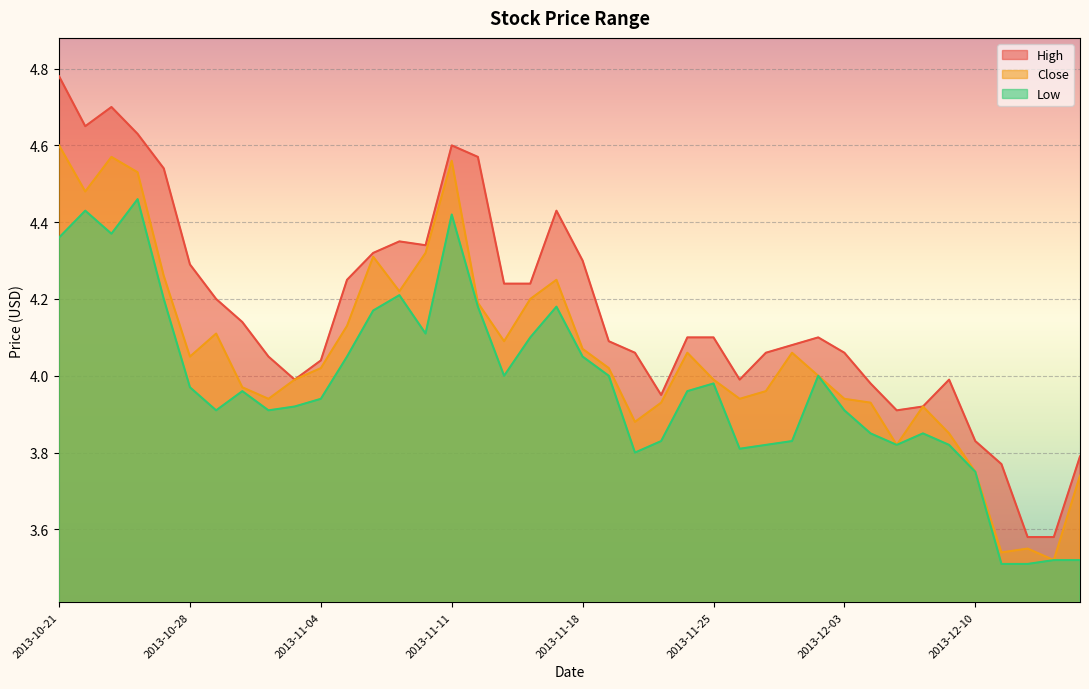

What is the difference between the highest and lowest values at 2013-10-29?

0.3